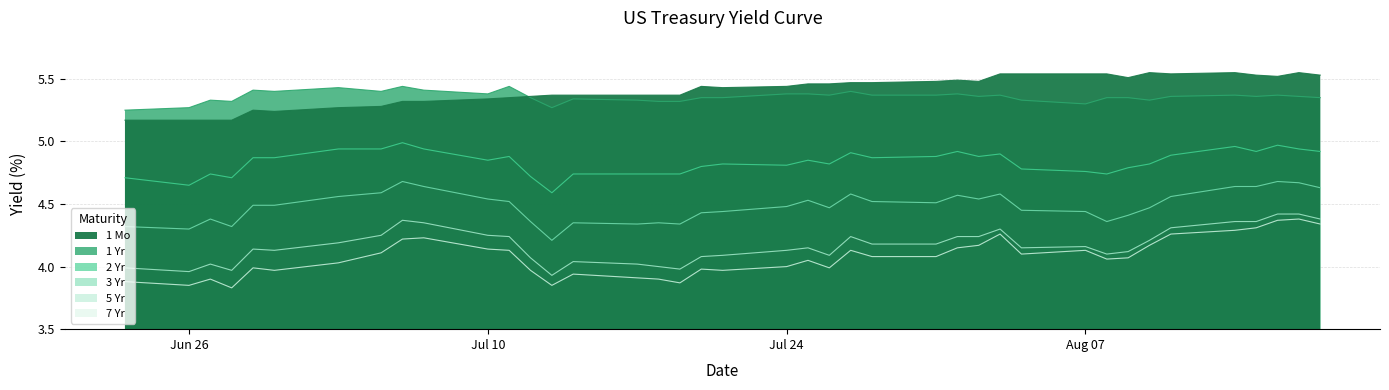

Is the value of 5 Yr at 07/25/2023 greater than the value of 1 Mo at 07/11/2023?

No